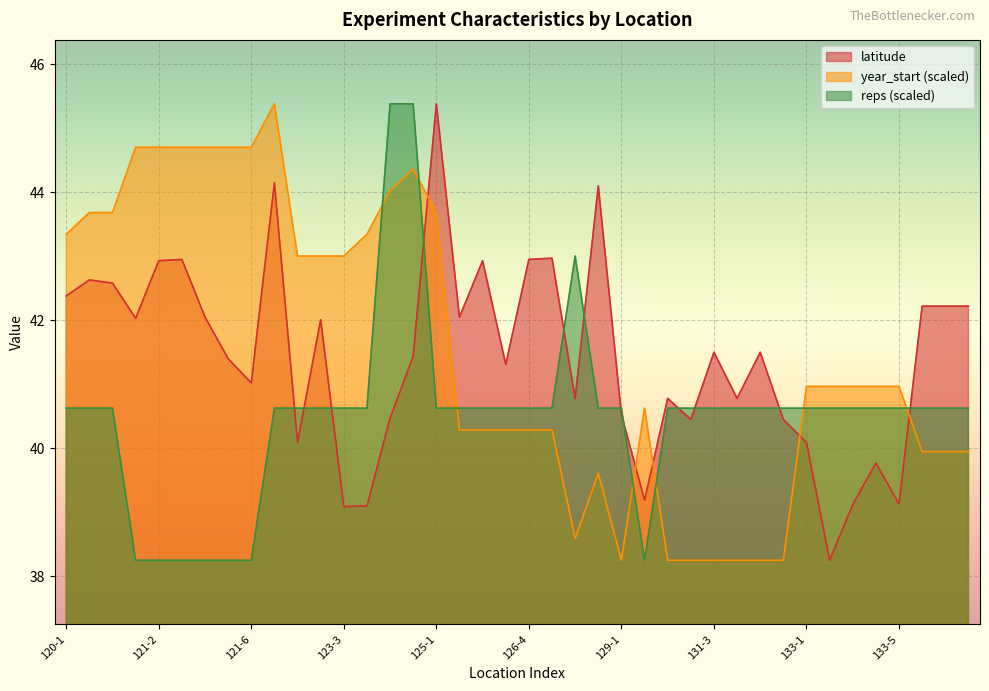

Which series has the largest total across all categories?

year_start (scaled)